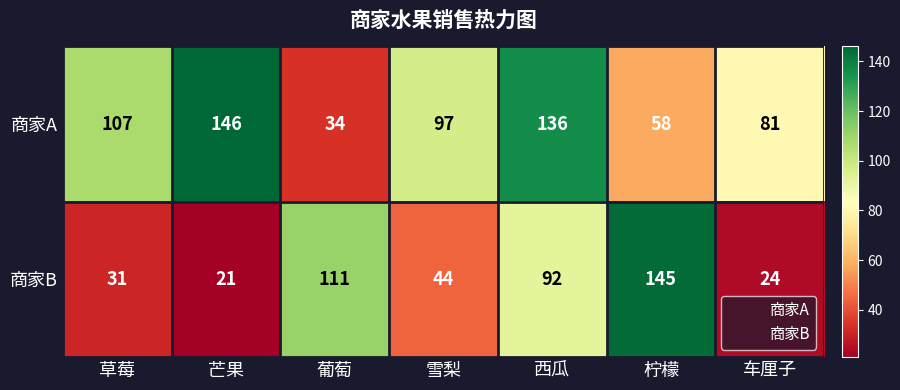

Is it true that 商家A equals 88 at 柠檬?

False